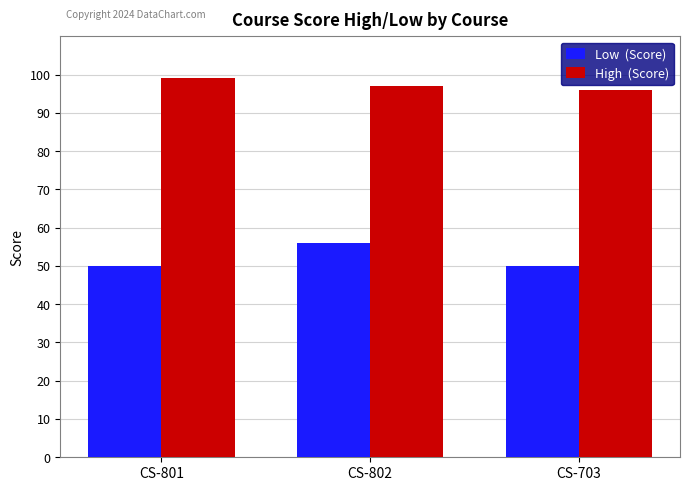

What is the total value across all series at CS-801?

149